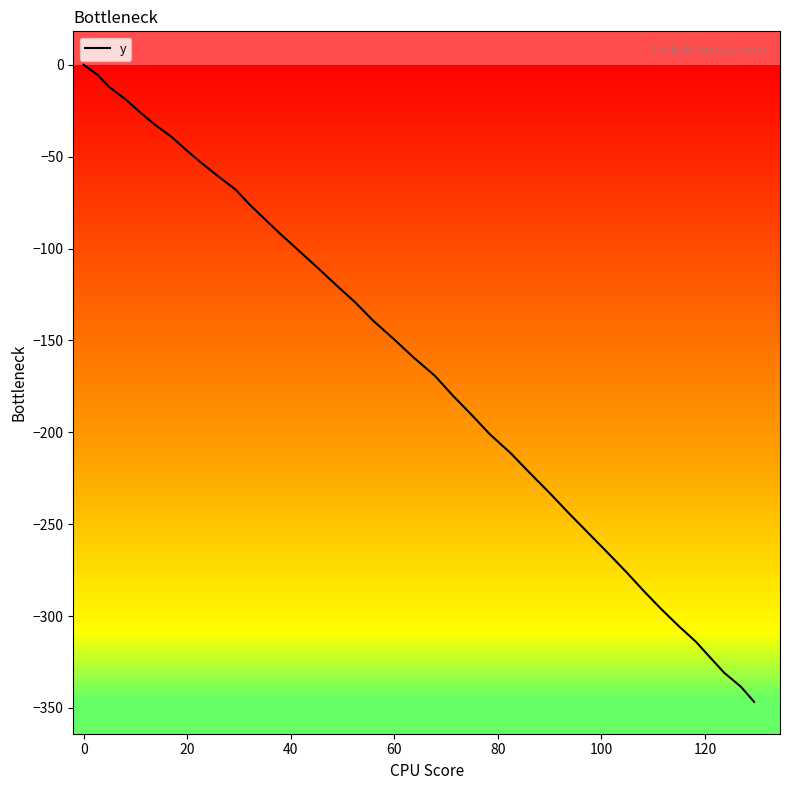

What is the minimum value shown in the chart?

-346.7